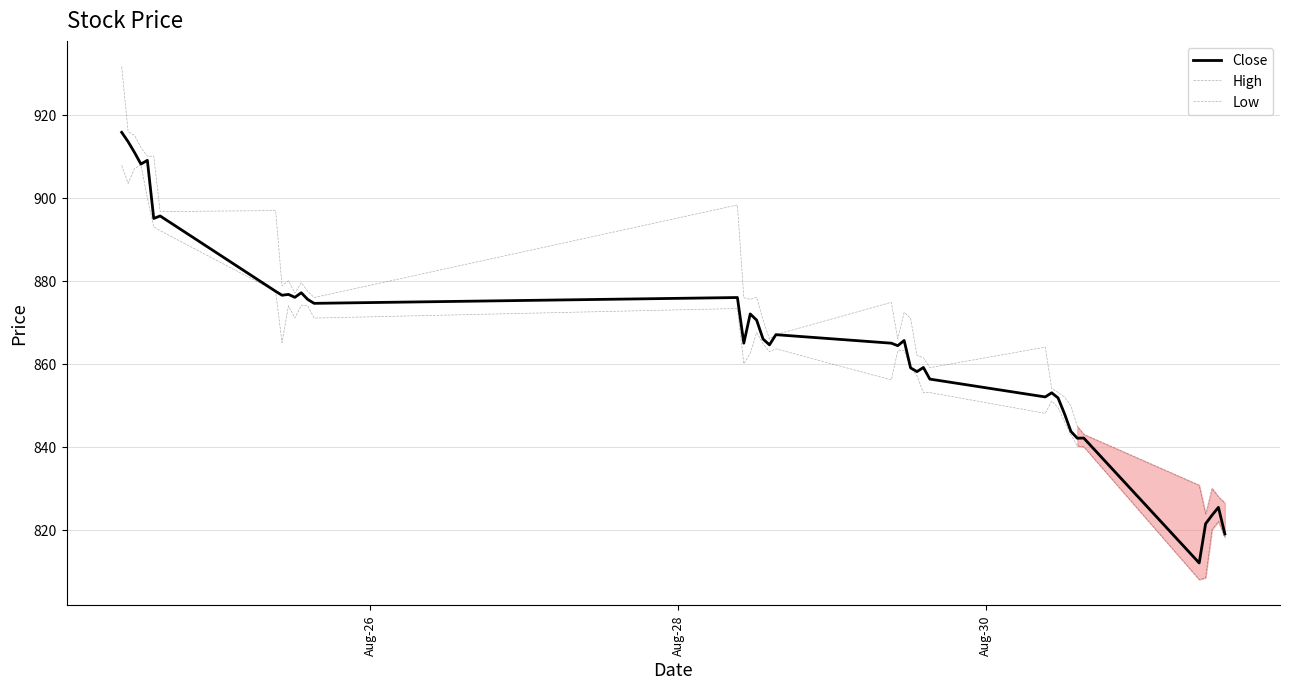

How many lines are shown in the chart?

3